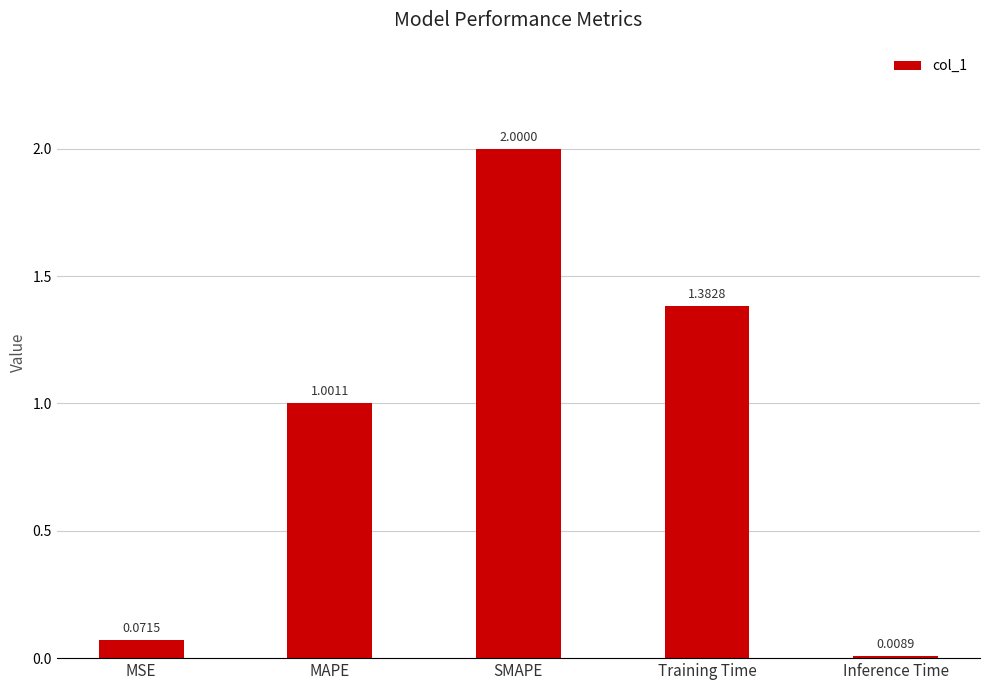

What is the label of the 5th bar from the right?

MSE